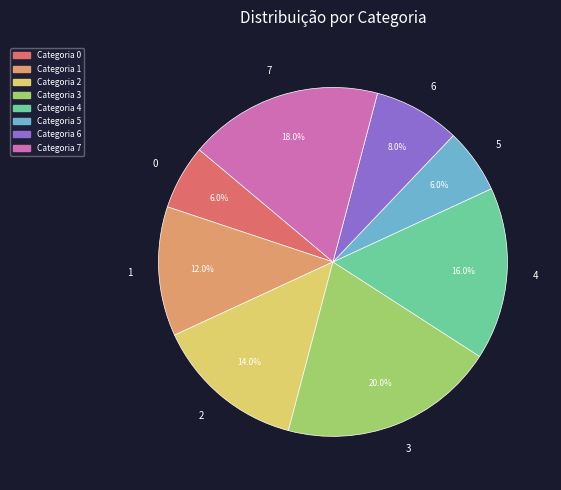

Is there any slice that represents more than half of the pie?

No